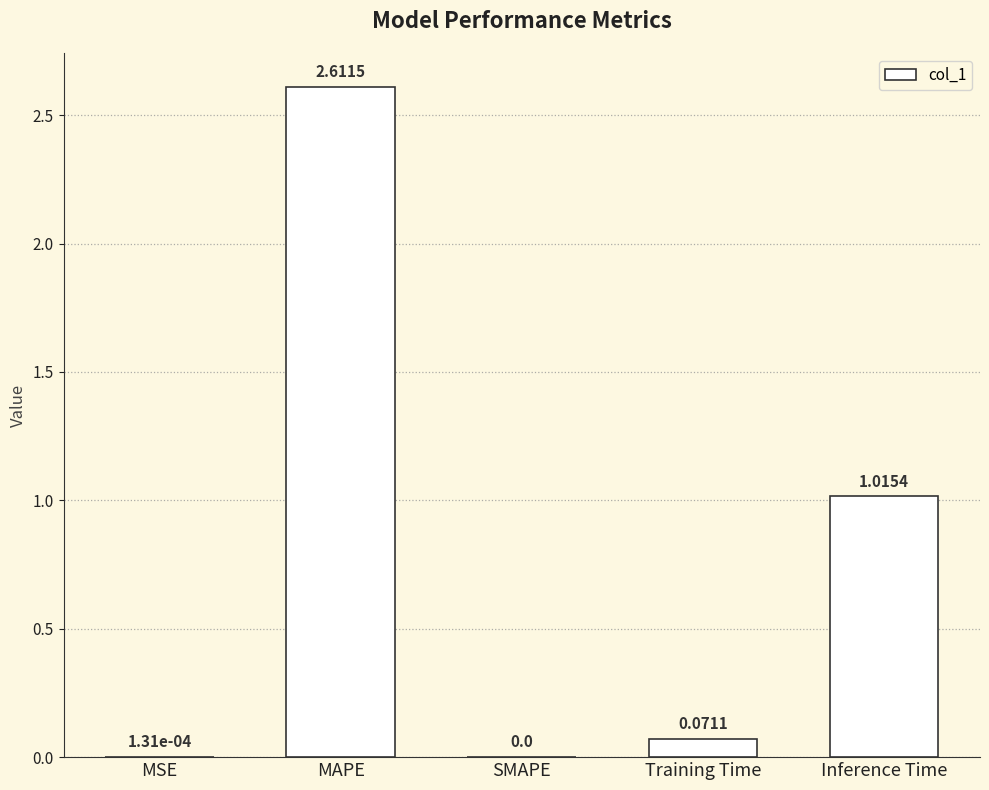

Are the bars horizontal?

No